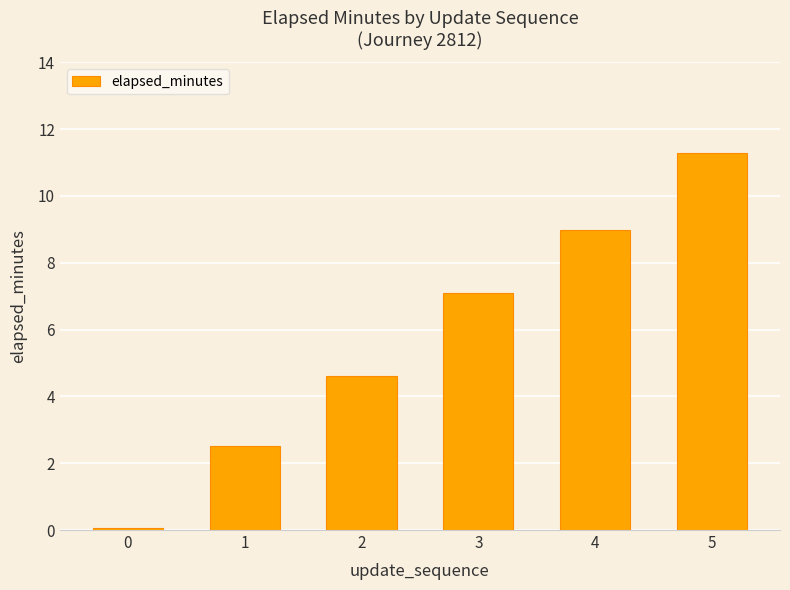

The value at 3 is 7.1. True or false?

True